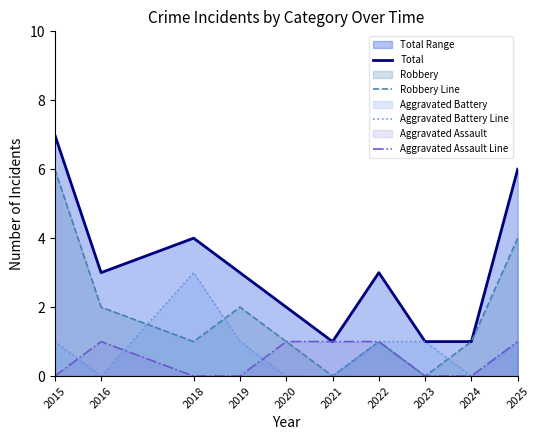

List the series in order of their peak value, lowest first.

Aggravated Assault Line, Aggravated Battery Line, Robbery Line, Total